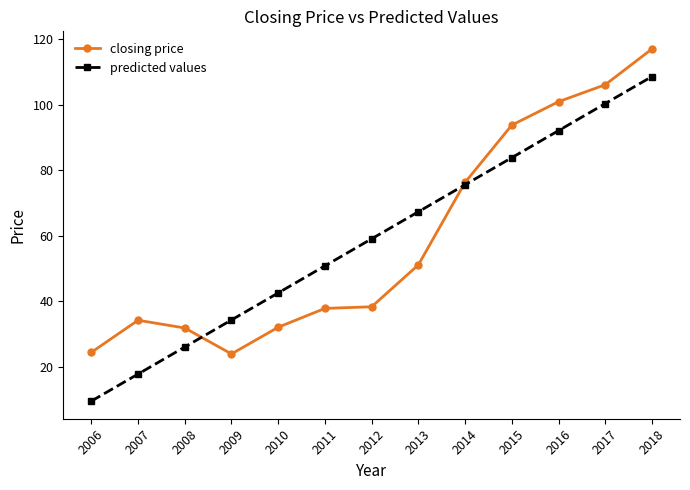

Count the number of categories in the chart.

13